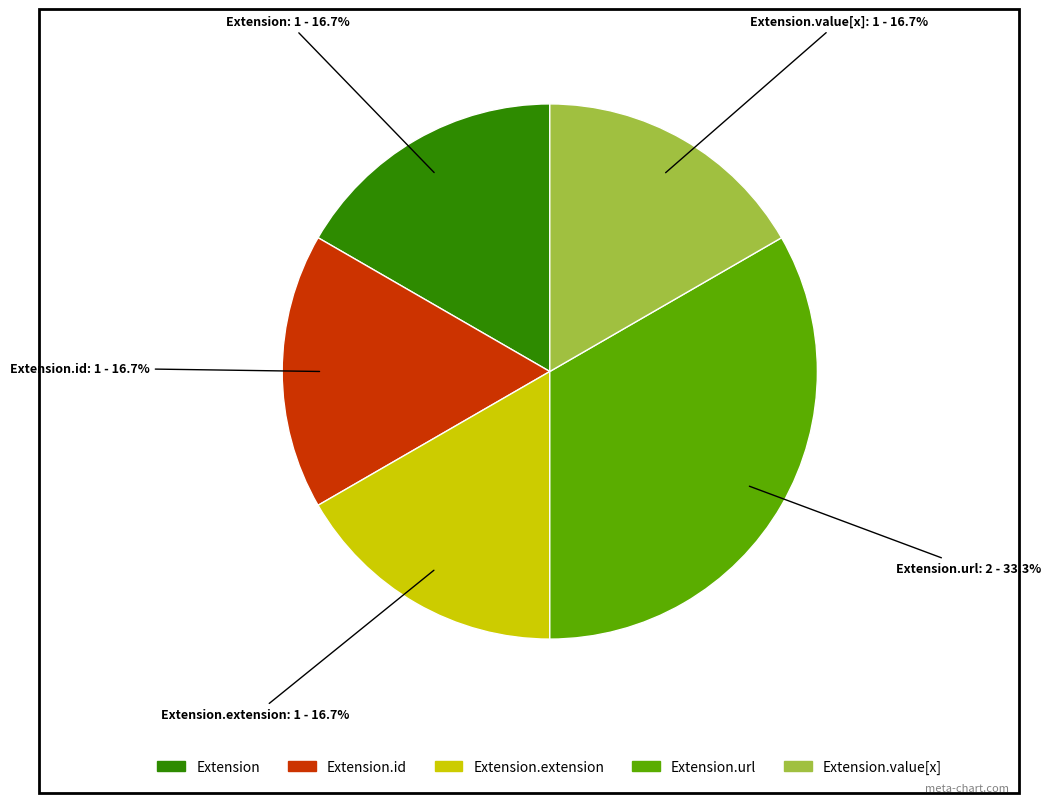

Does any single category account for the majority?

No